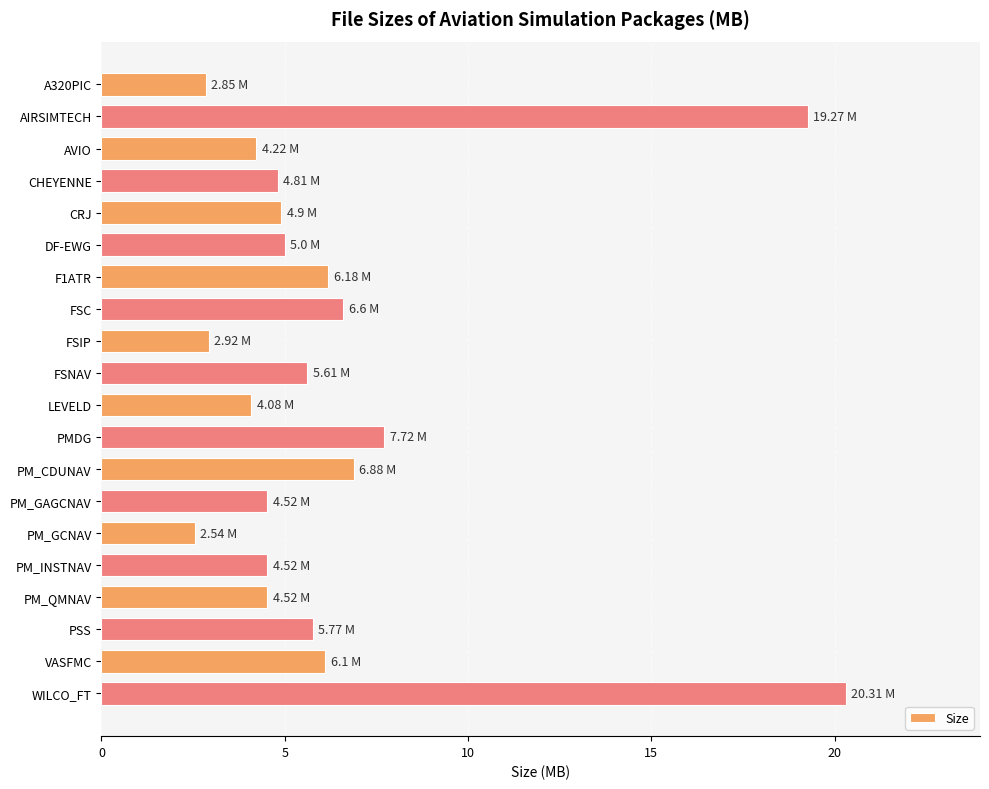

Which label corresponds to the largest value in the chart?

WILCO_FT